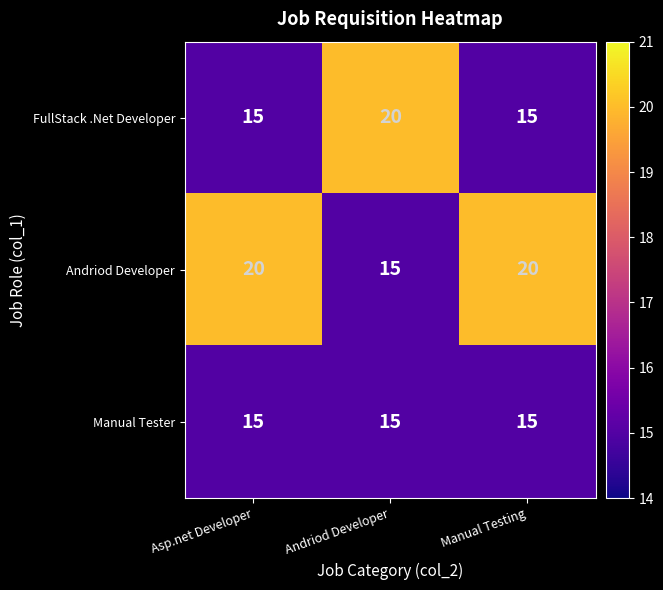

The value of Manual Tester at Andriod Developer is 21. True or false?

False